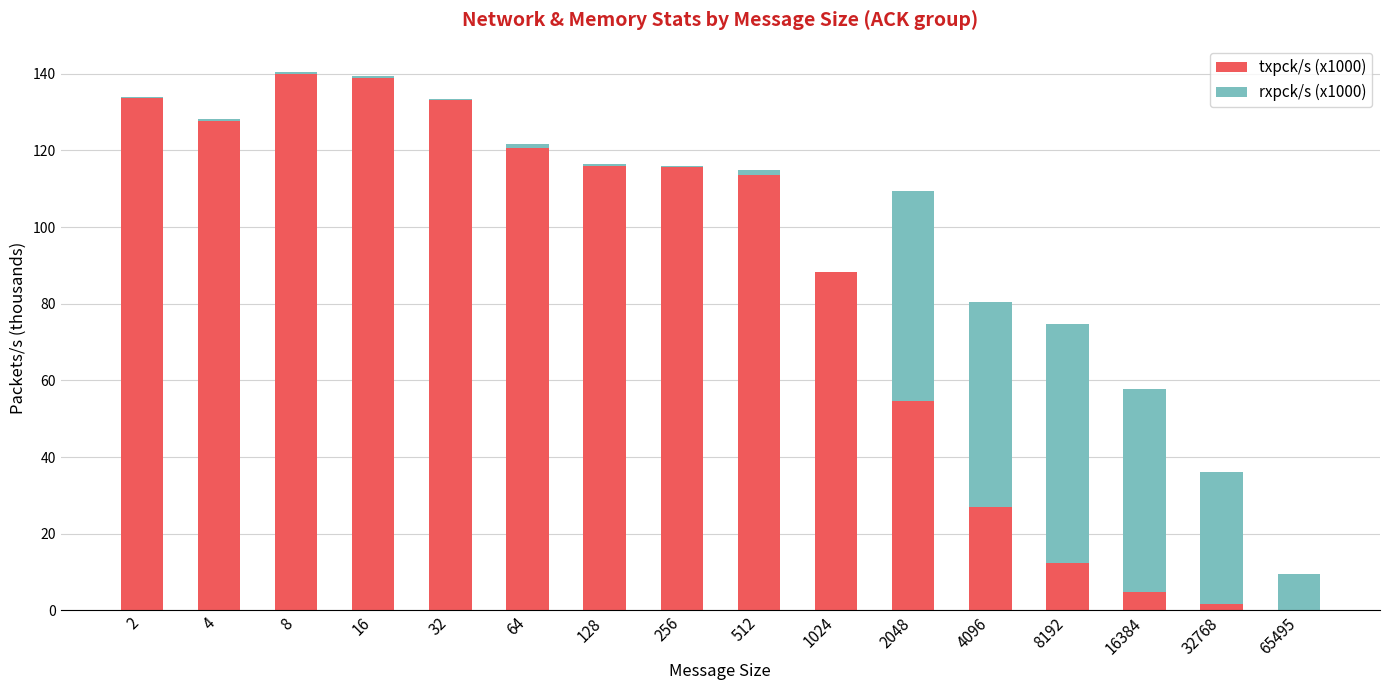

What are all the series names shown in the legend?

txpck/s (x1000), rxpck/s (x1000)